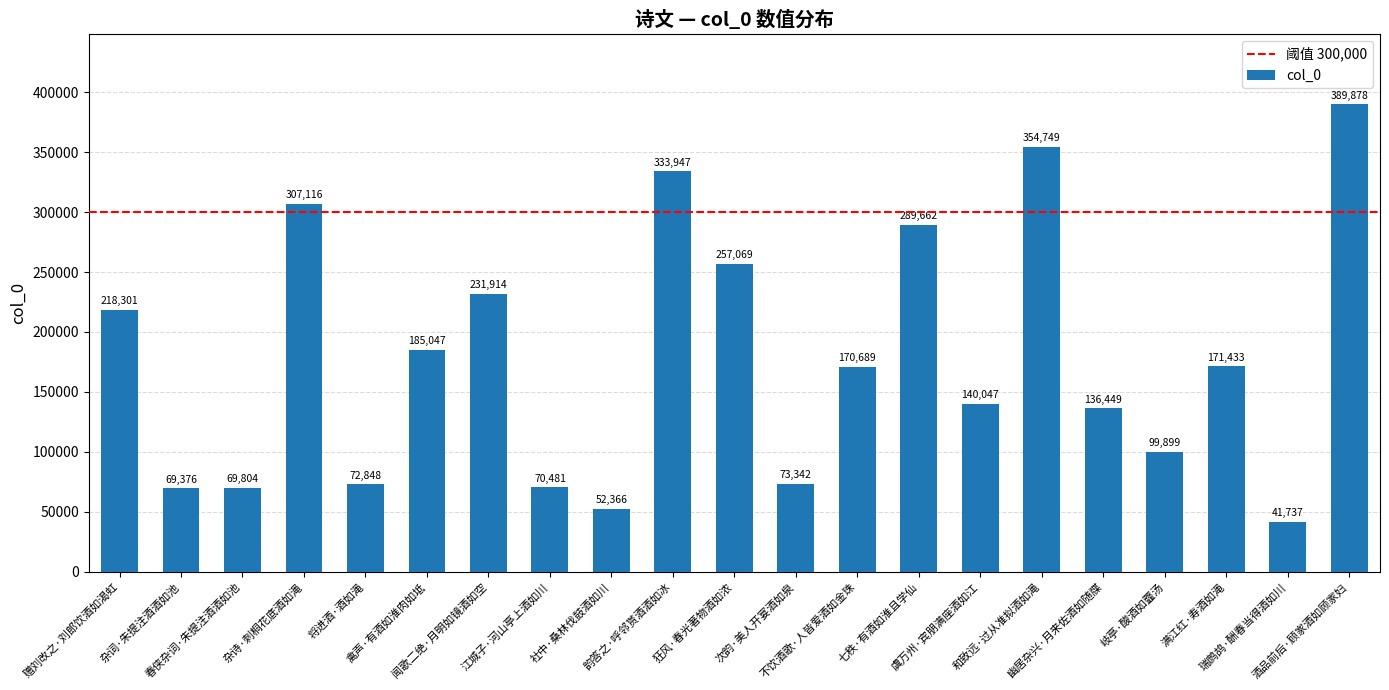

Reading left to right, what are all the values shown in this chart?

218301	69376	69804	307116	72848	185047	231914	70481	52366	333947	257069	73342	170689	289662	140047	354749	136449	99899	171433	41737	389878